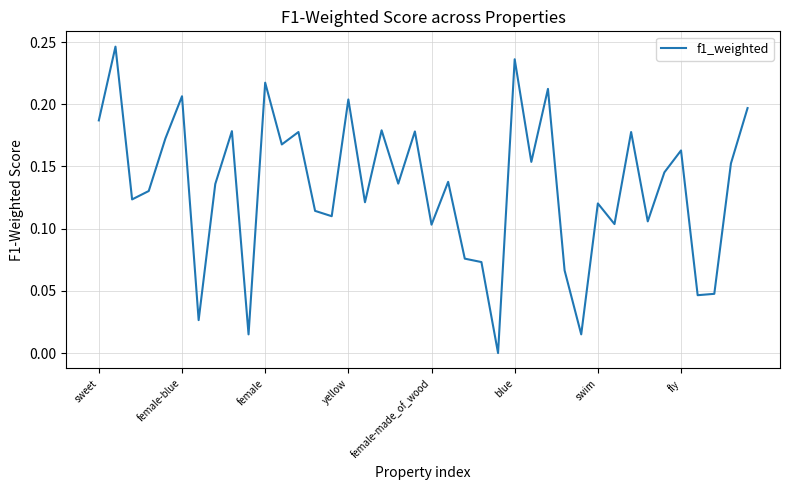

At which label is the value closest to 0?

24